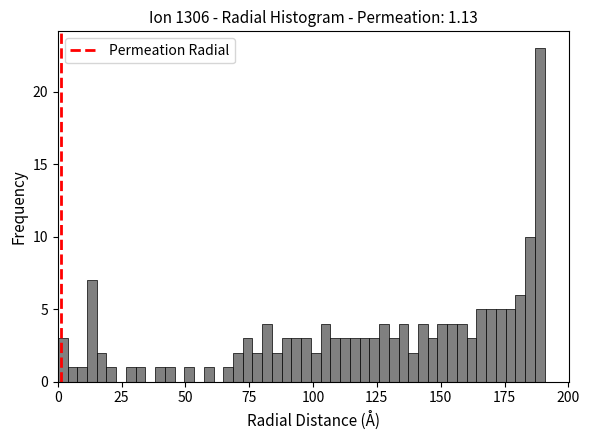

Around what value on the x-axis is the tallest bar? Give the approximate position of its centre, as read against the axis.

190